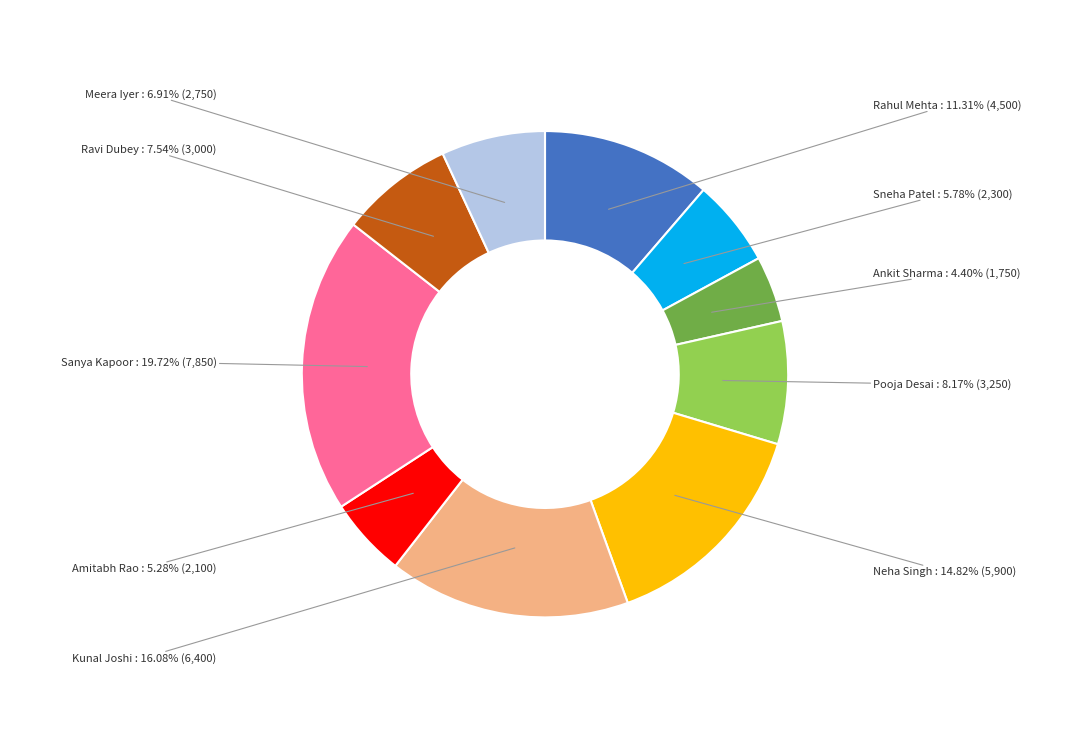

Which category has the biggest portion of the pie?

Sanya Kapoor